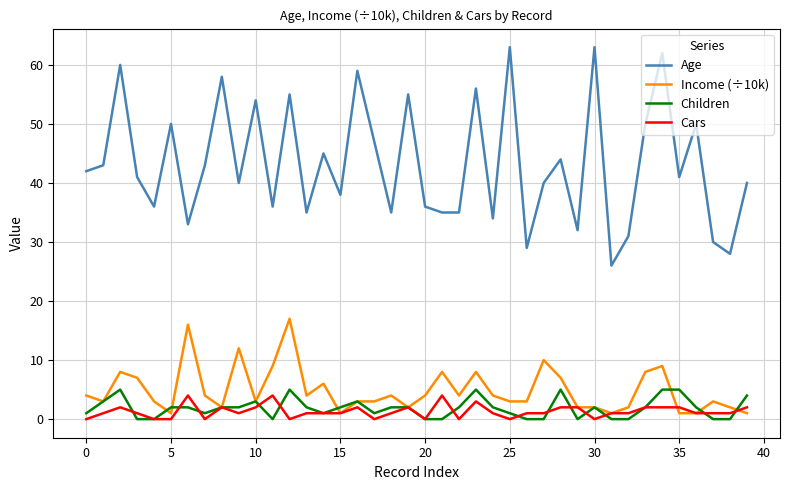

True or false: Age and Children cross at least once.

False